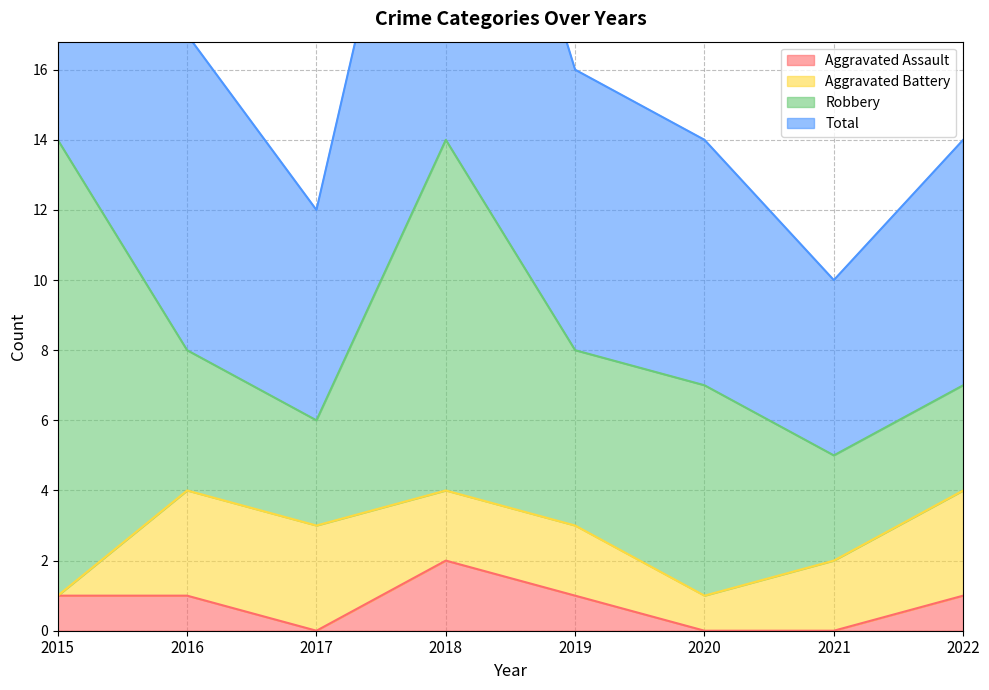

True or false: Aggravated Assault has a value of 2 at 2018.

True